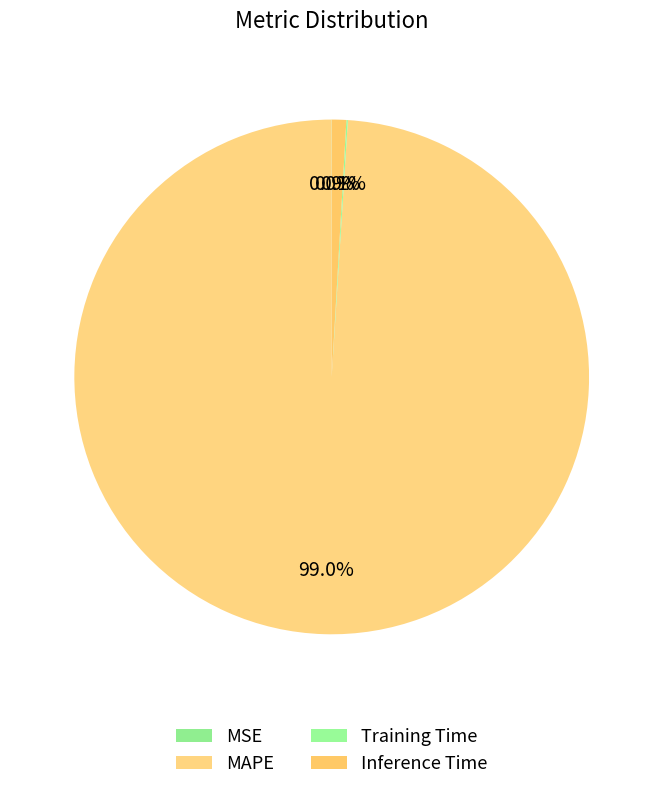

True or false: MSE accounts for 1% of the total.

False